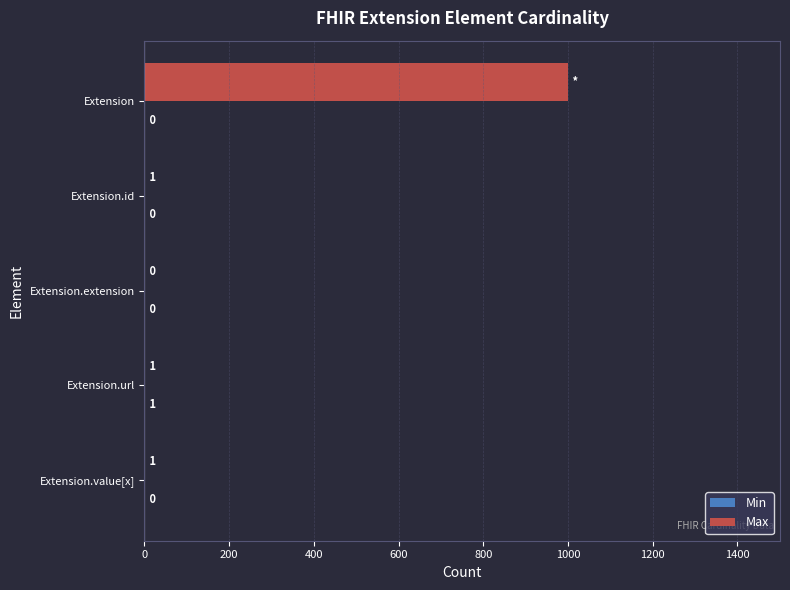

How many distinct data groups are displayed?

2